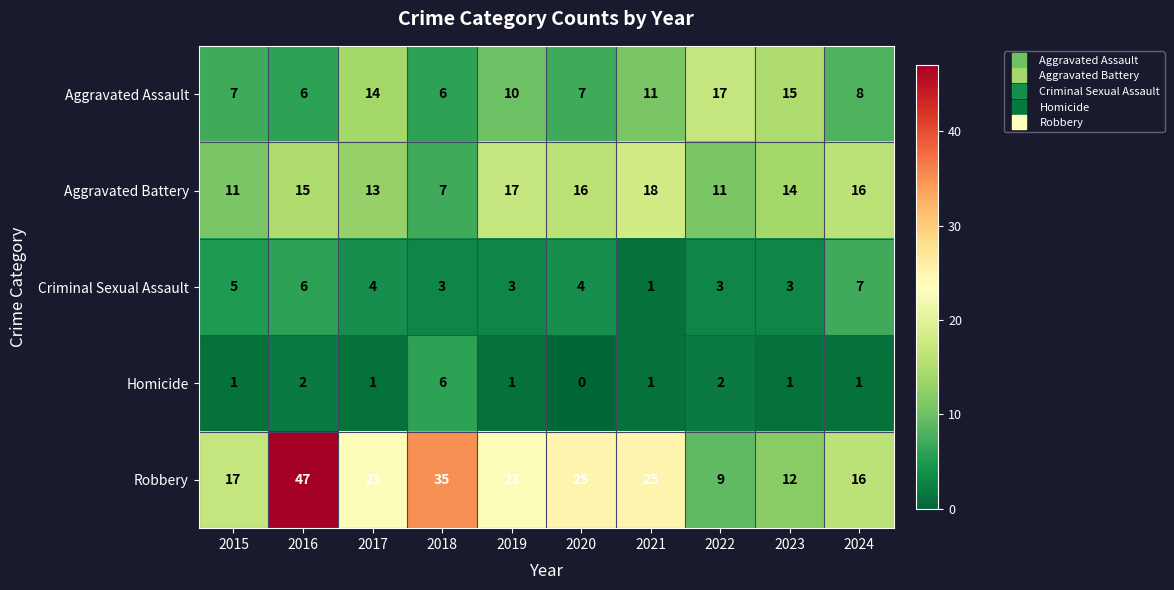

What is the sum of the Aggravated Battery values at 2017 and 2015?

24